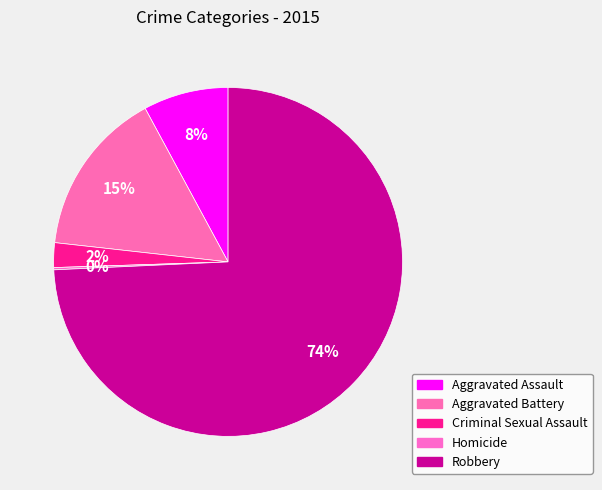

What is the change in value from Aggravated Assault to Aggravated Battery?

+36